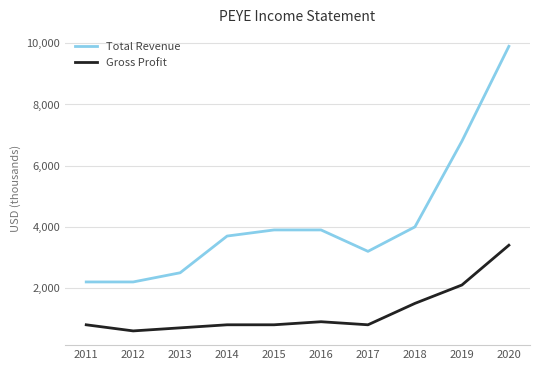

What is the greatest value displayed?

9900